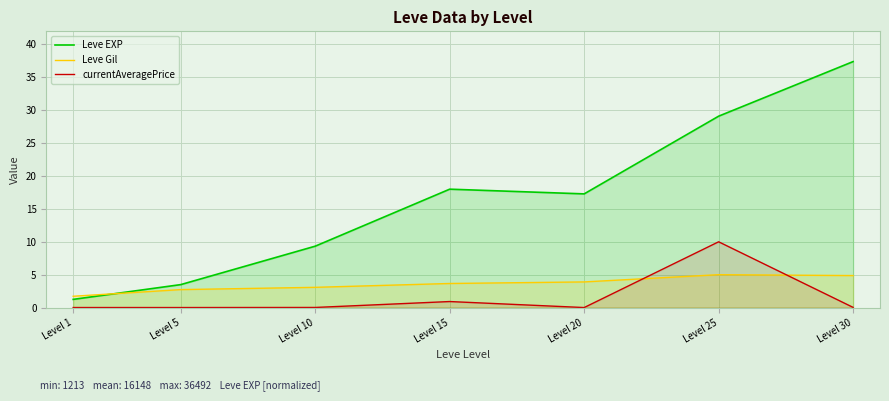

How many times do Leve Gil and Leve EXP cross each other?

1